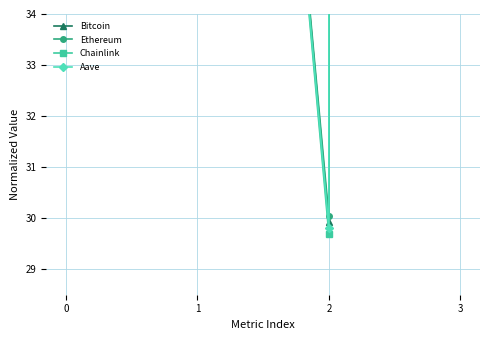

At which label does Bitcoin reach its minimum?

2